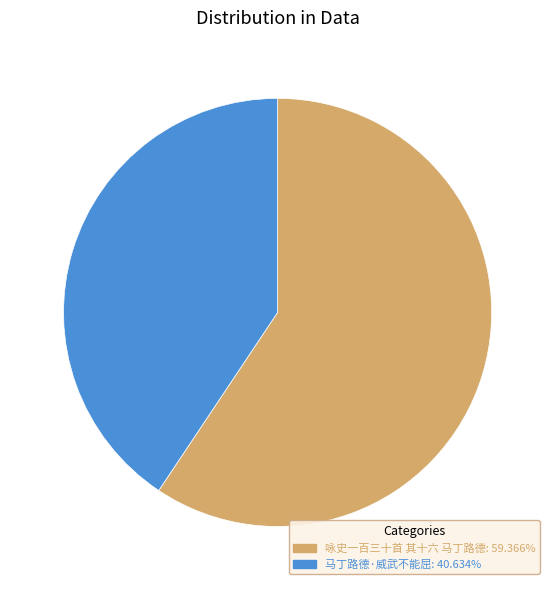

Do 马丁路德·威武不能屈 and 咏史一百三十首 其十六 马丁路德 together represent more than half of the pie?

Yes